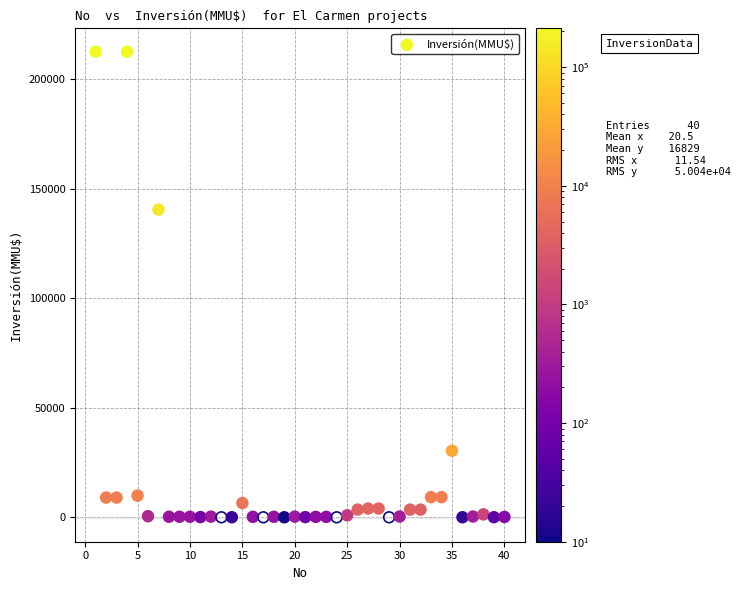

What Y value in the scatter plot is closest to 106250?

140400